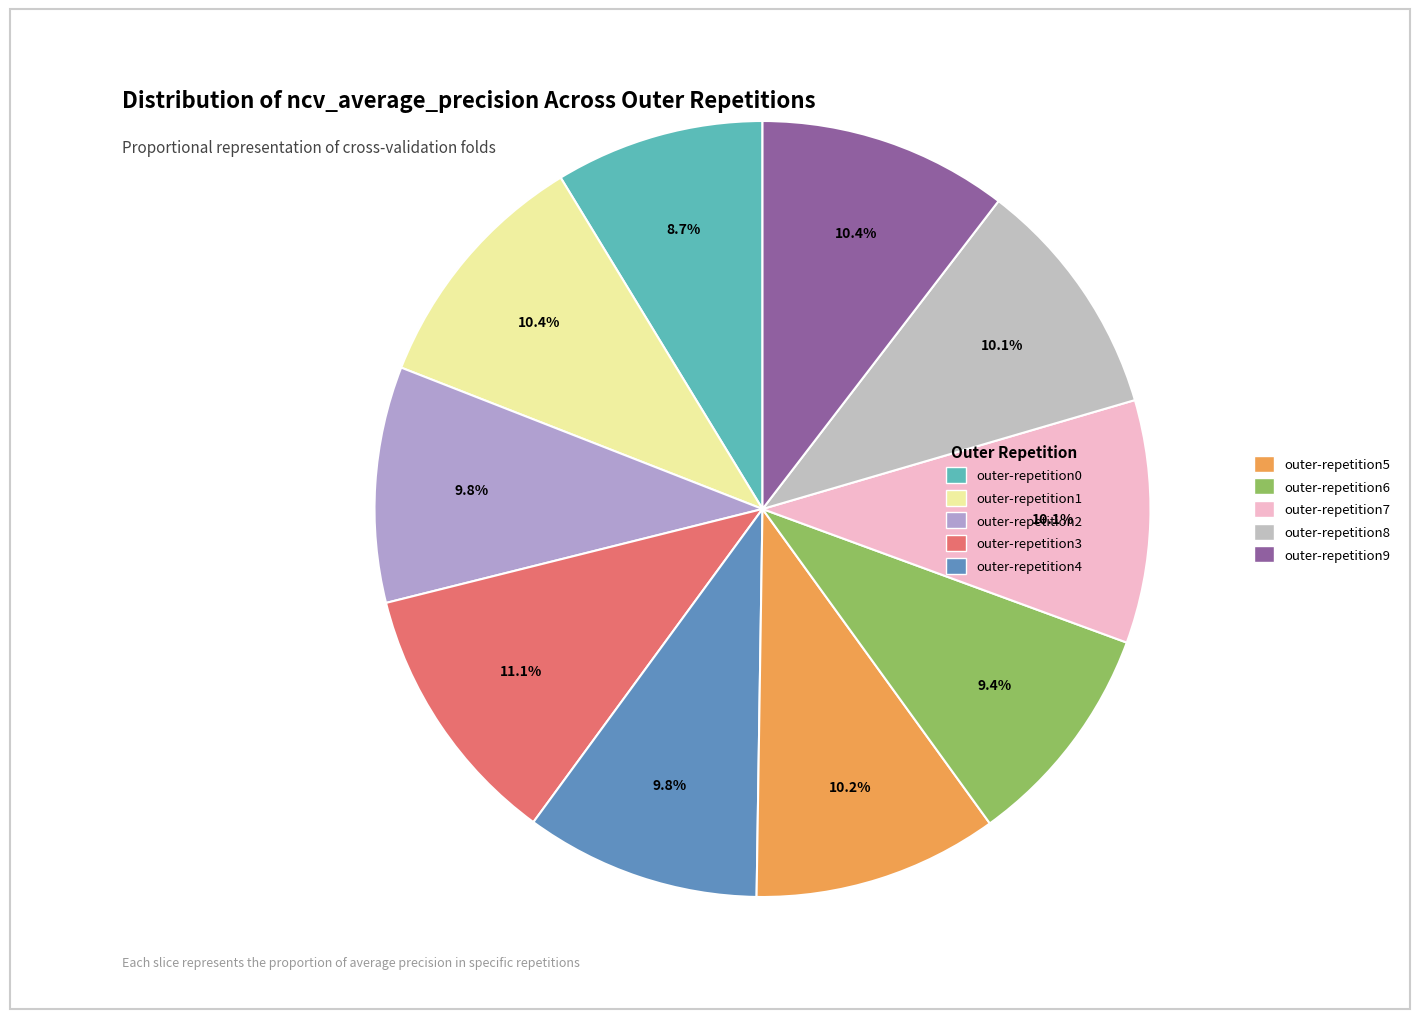

Which slice is the largest?

outer-repetition3